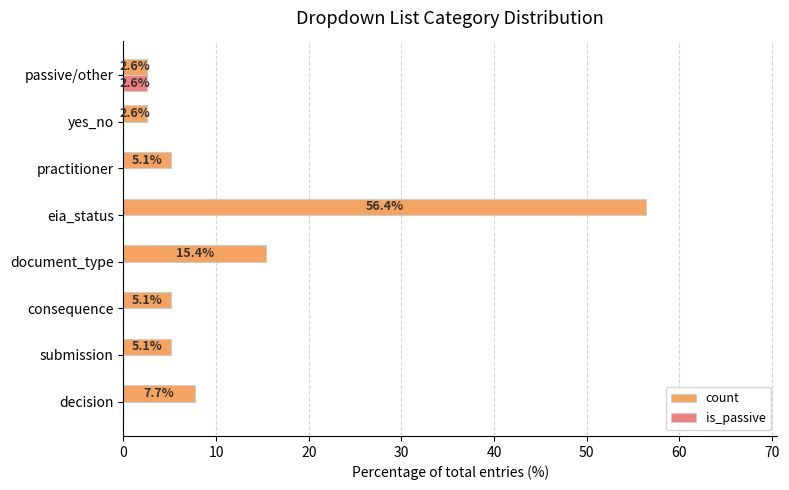

Is the value of count at passive/other greater than the value of is_passive at eia_status?

Yes